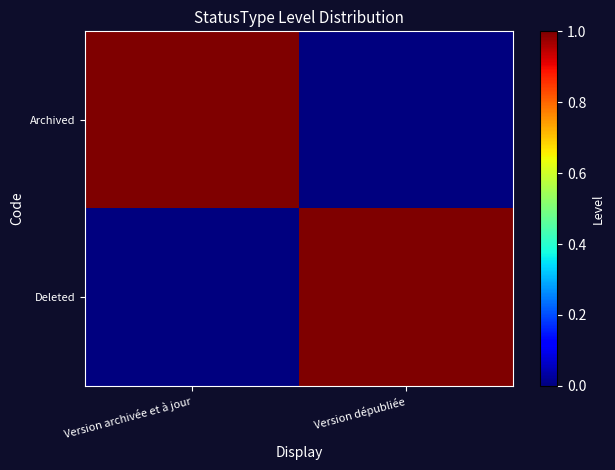

Which series has the widest spread of values?

Archived